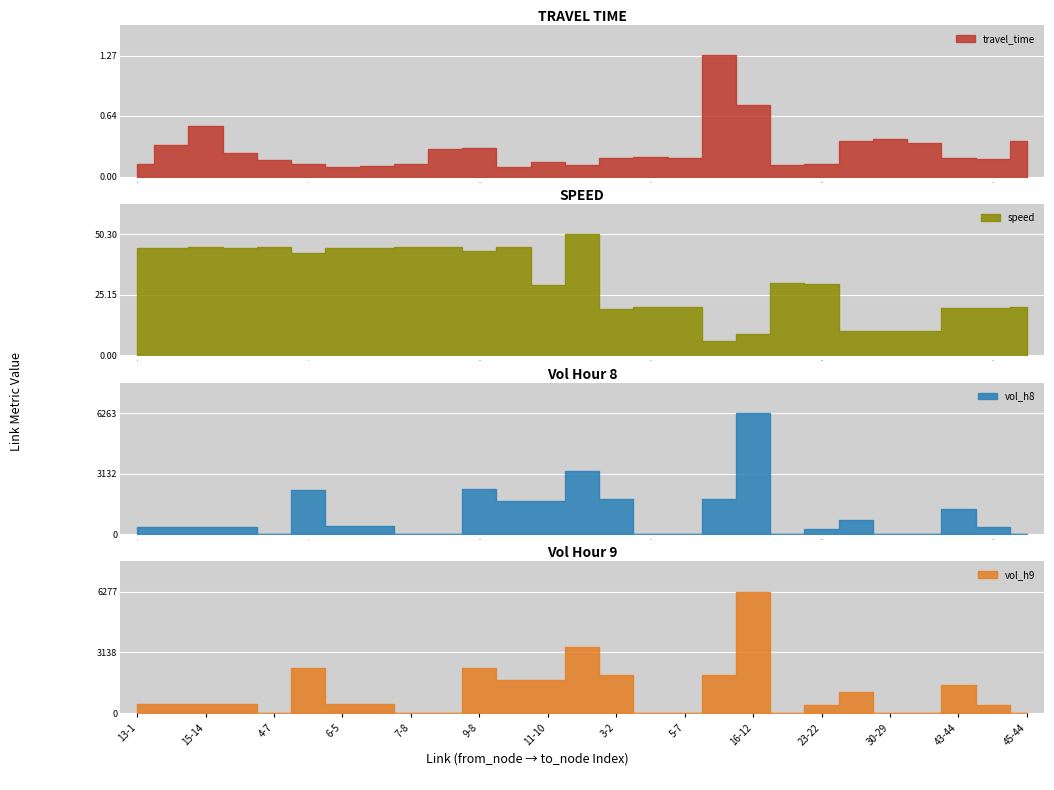

What is the value of the speed point at the 16th from the left?

20.0